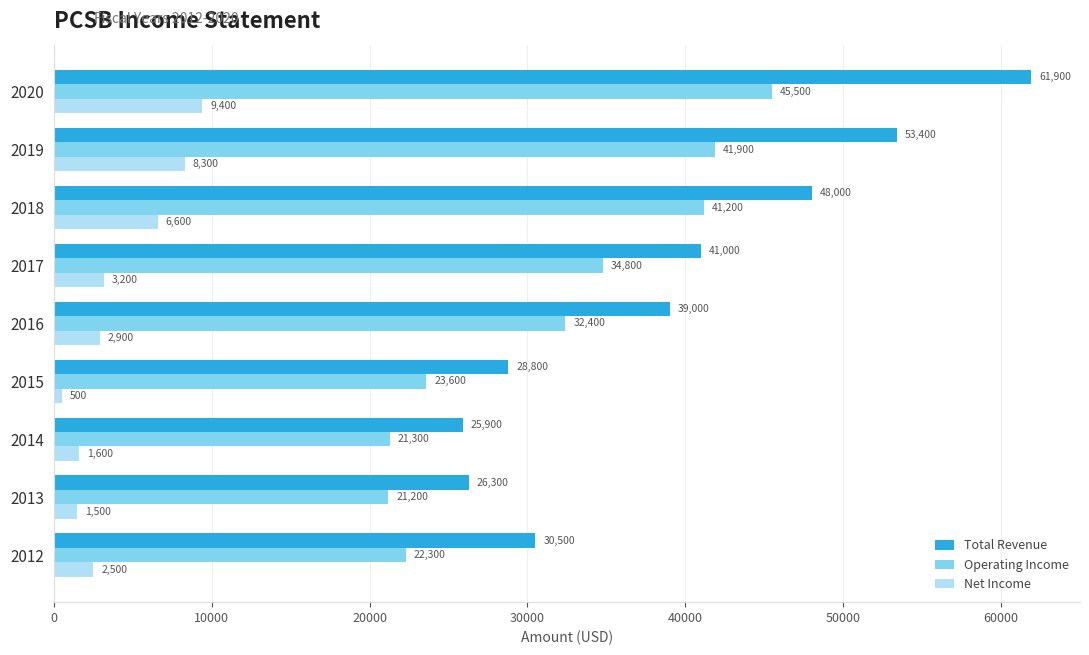

Which series has the largest total across all categories?

Total Revenue